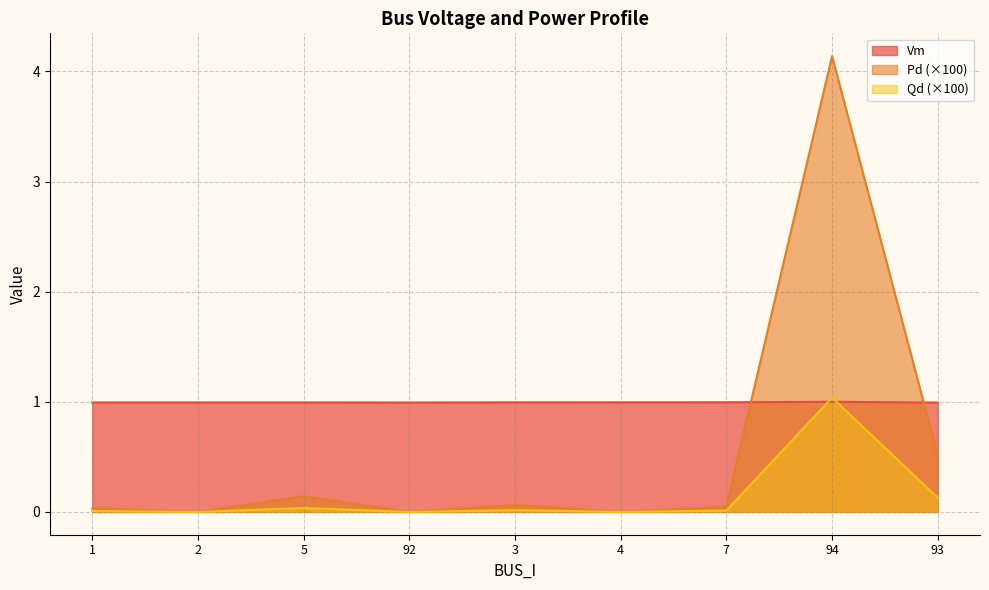

Which series has the largest total across all categories?

Vm